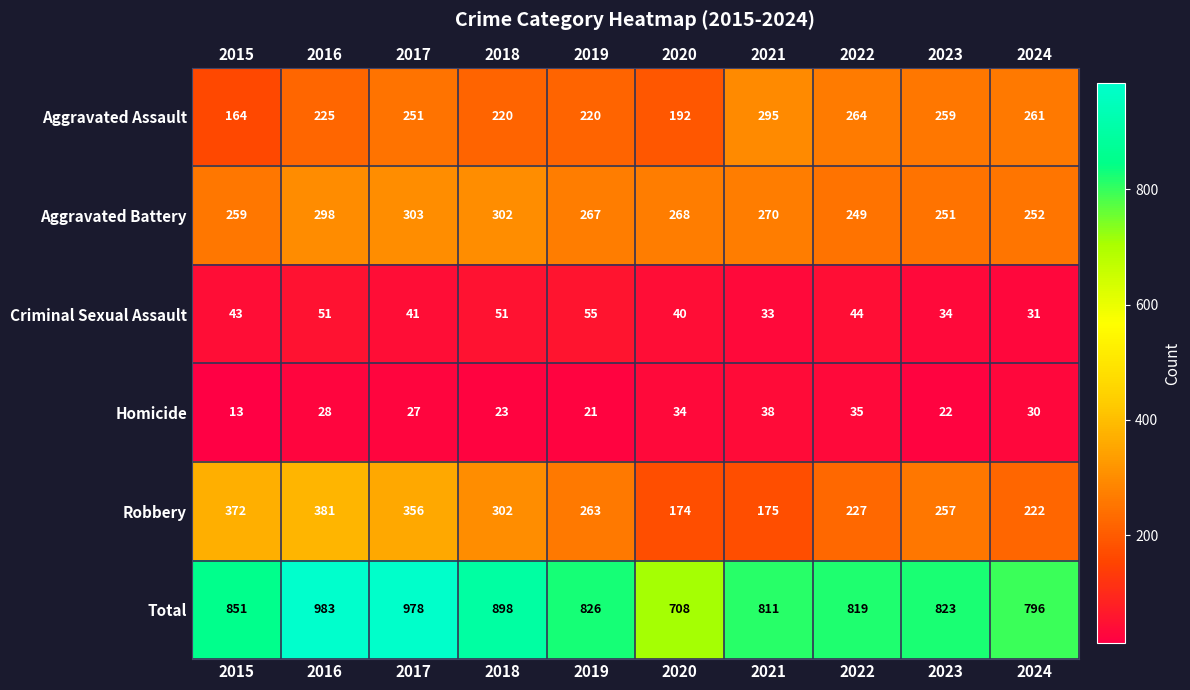

What is the spread (max minus min) of values at 2017?

951